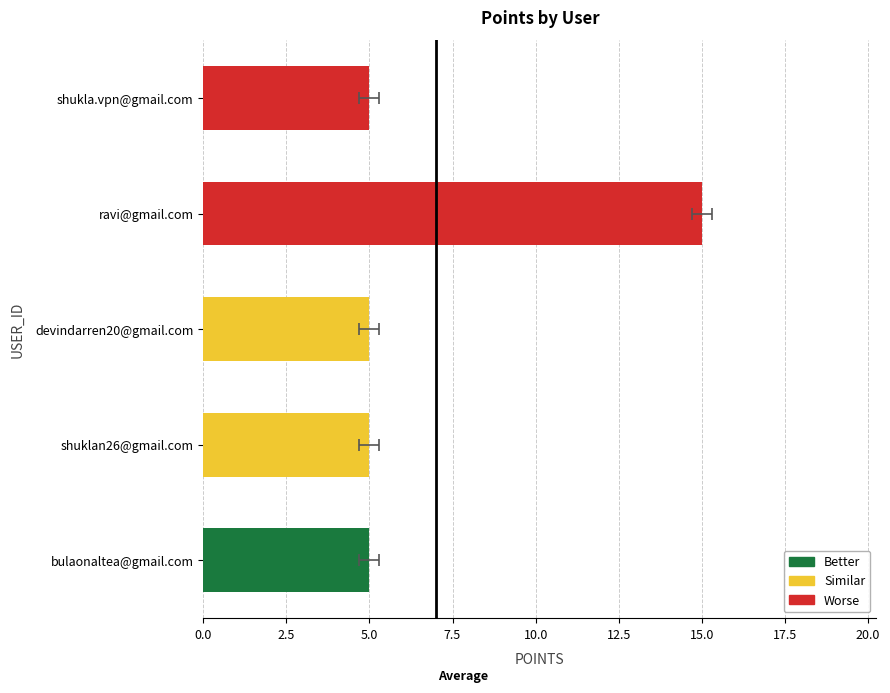

What position from the left is 7.5?

4